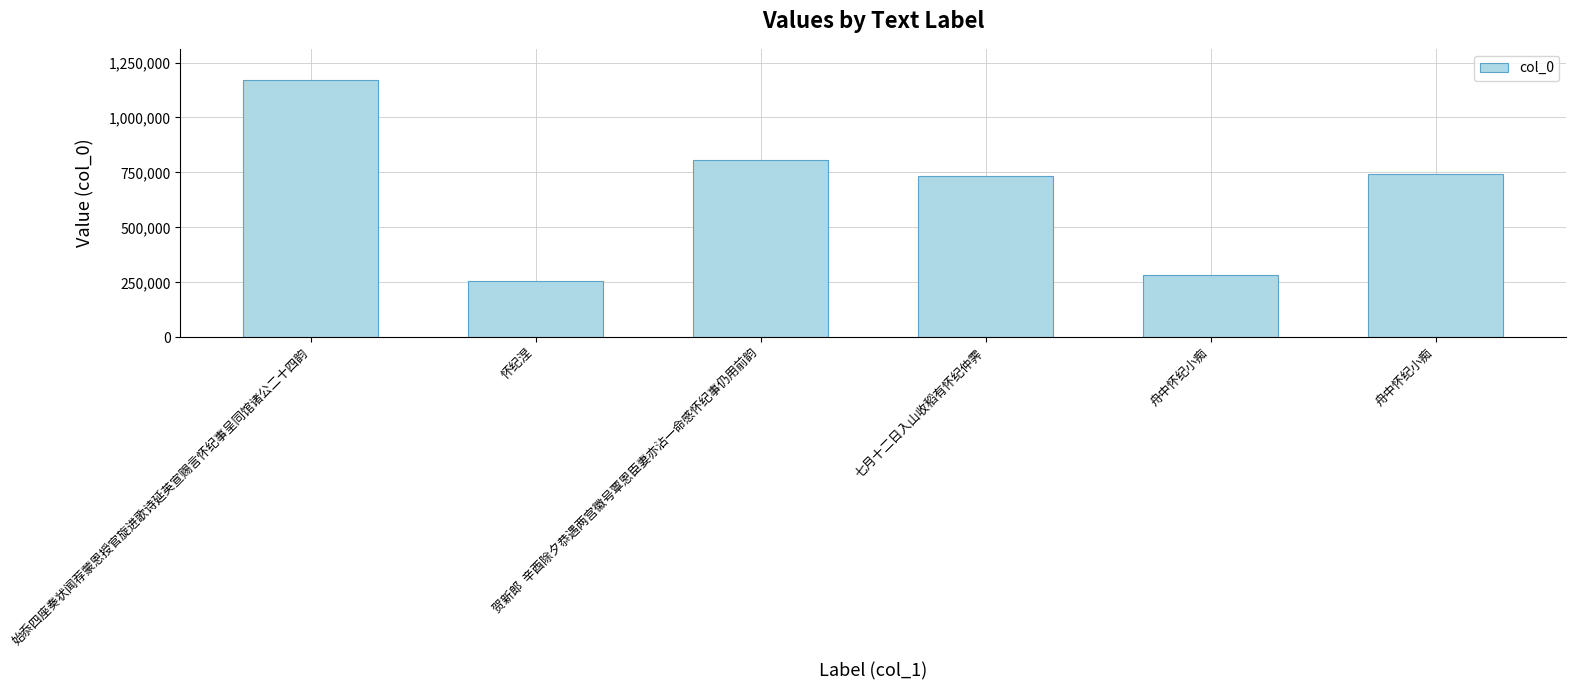

What is the ratio of the value at 始忝四座奏状闻荐蒙恩授官旋进歌诗延英宣赐言怀纪事呈同馆诸公二十四韵 to the value at 怀纪涅?

4.6